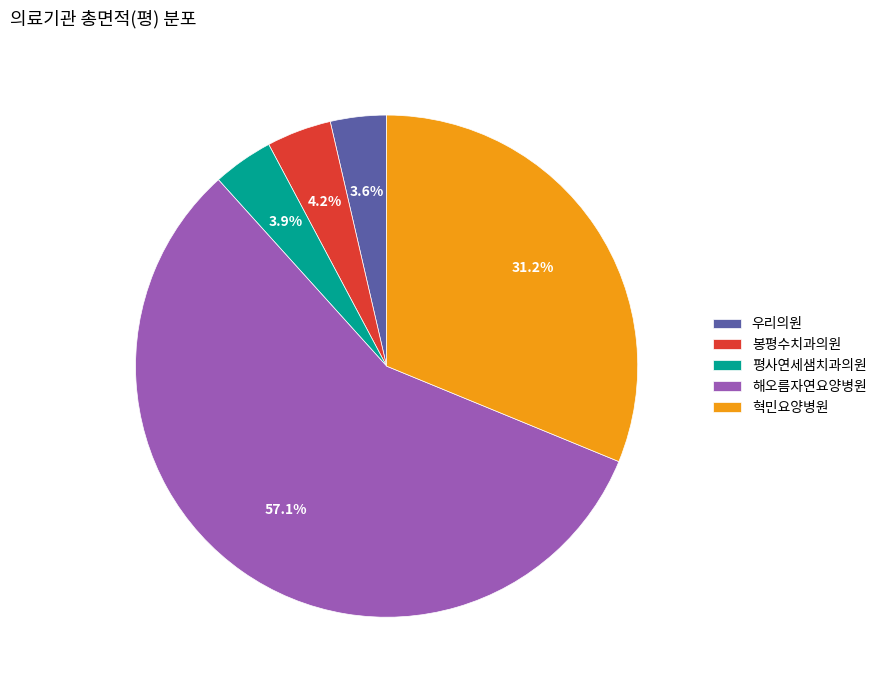

What is the ratio of the value at 해오름자연요양병원 to the value at 혁민요양병원?

1.8